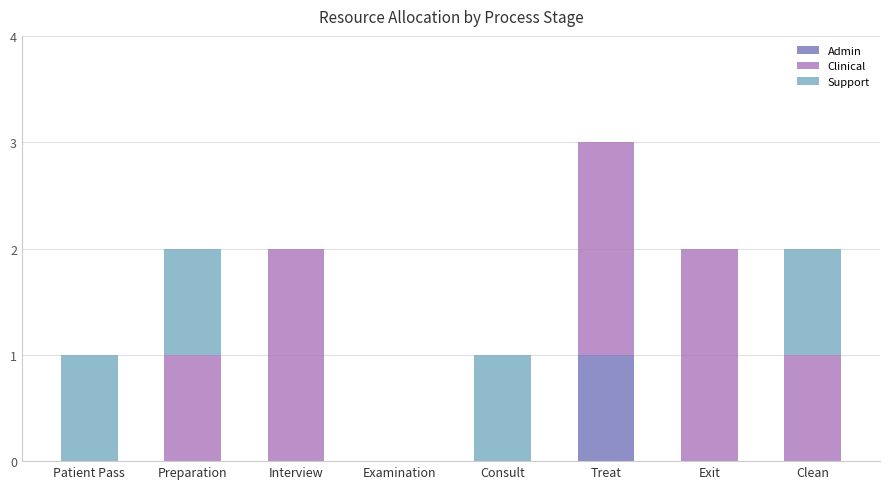

What is the total value across all series at Treat?

3